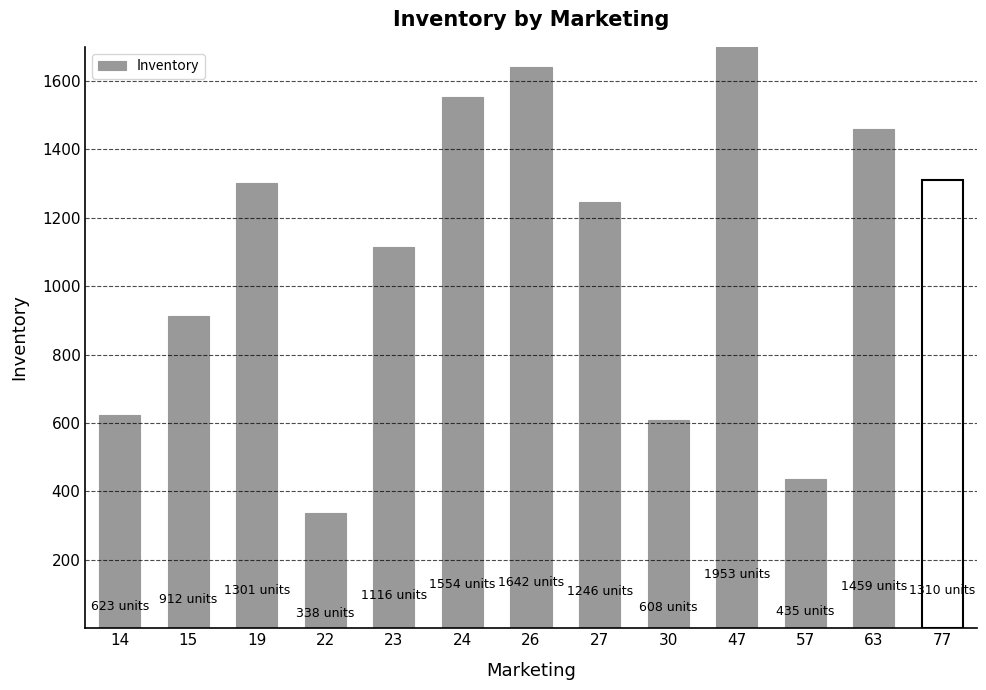

Which label corresponds to the smallest value in the chart?

22